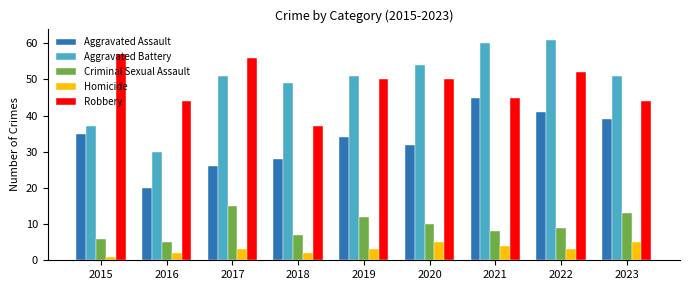

Is the value of Robbery at 2020 greater than the value of Aggravated Assault at 2023?

Yes